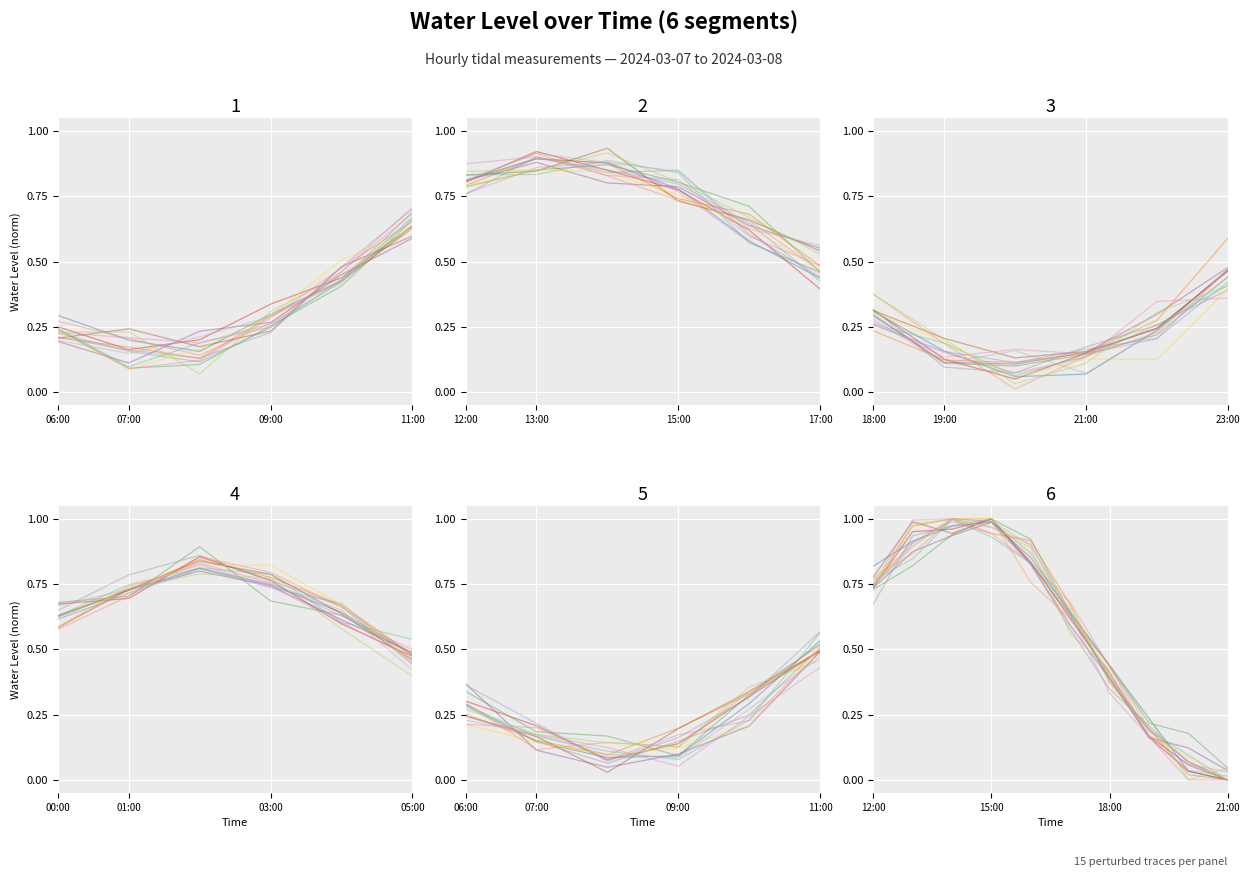

How many distinct data groups are displayed?

1